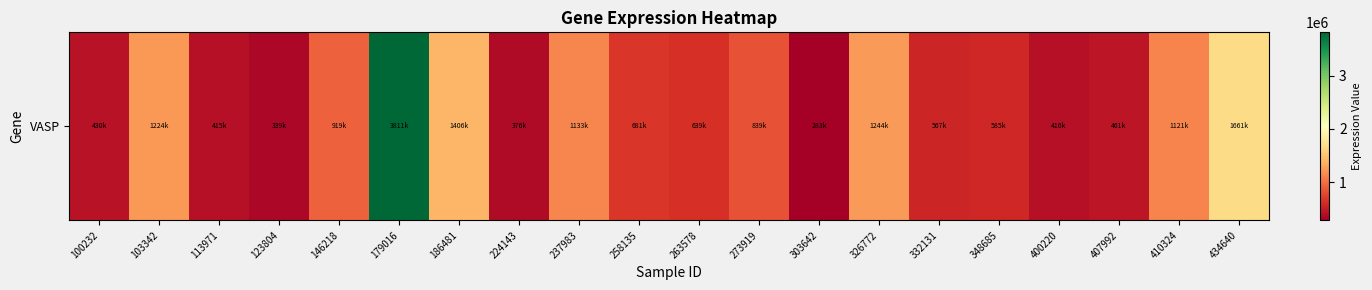

What is the difference between the values at 123804 and 434640?

1322235